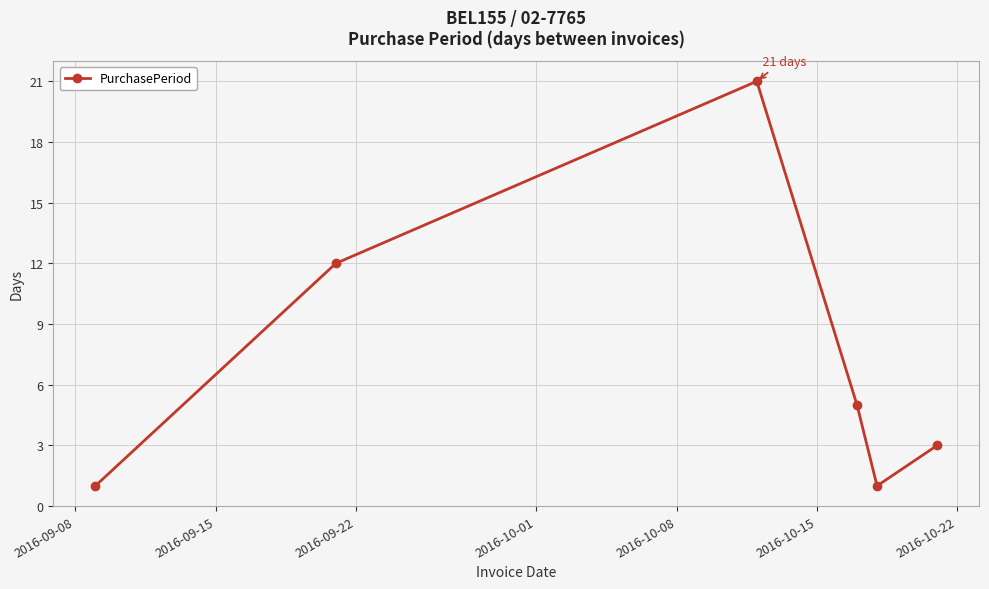

What is the value of the 2nd point from the left?

12